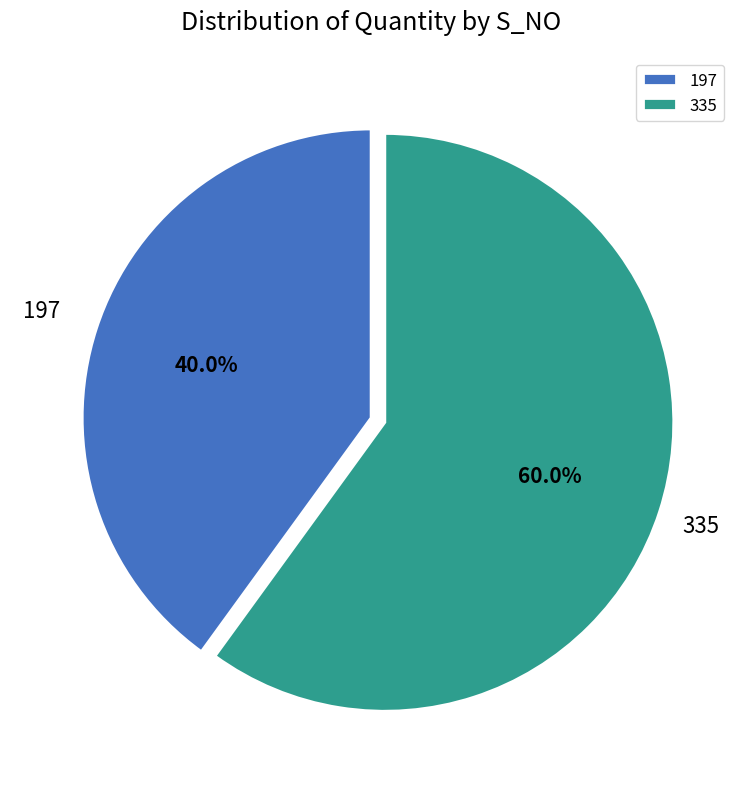

To the nearest percent, what percentage of the pie is 197?

40%